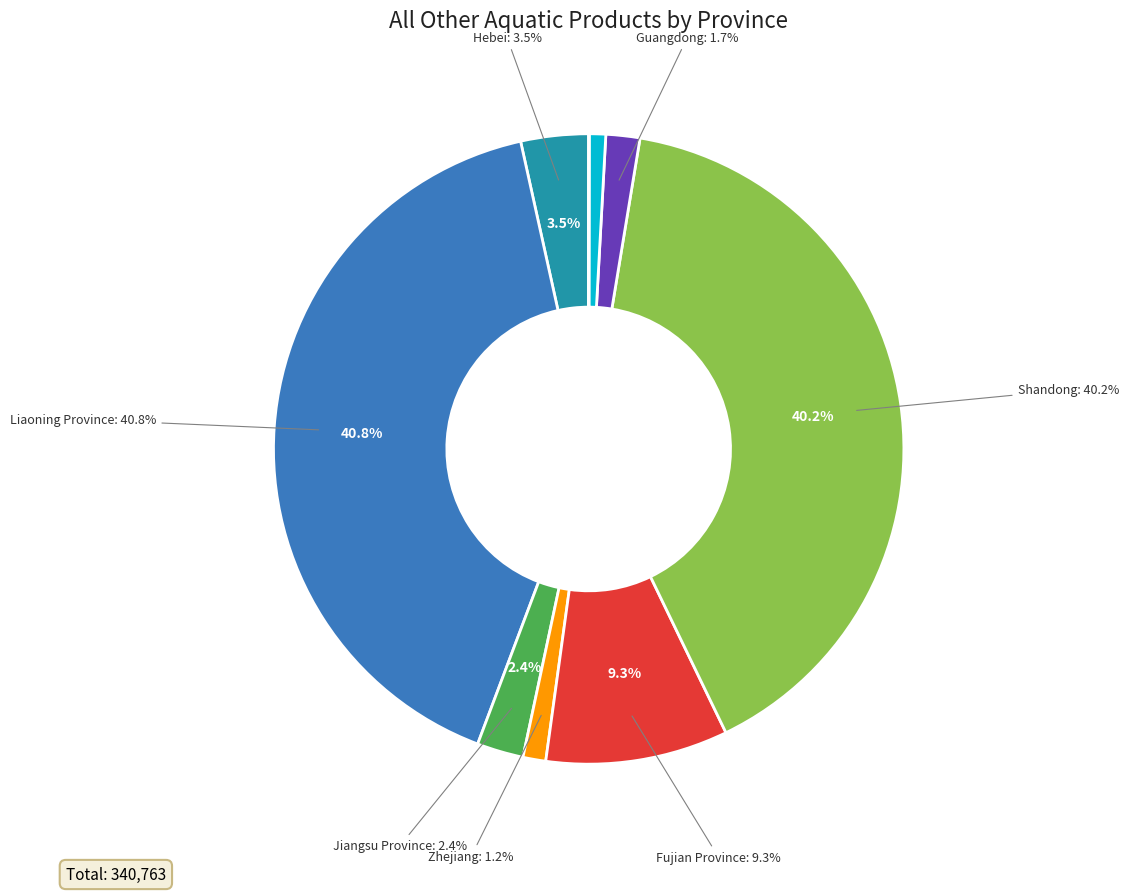

Which slice is the largest?

Liaoning Province